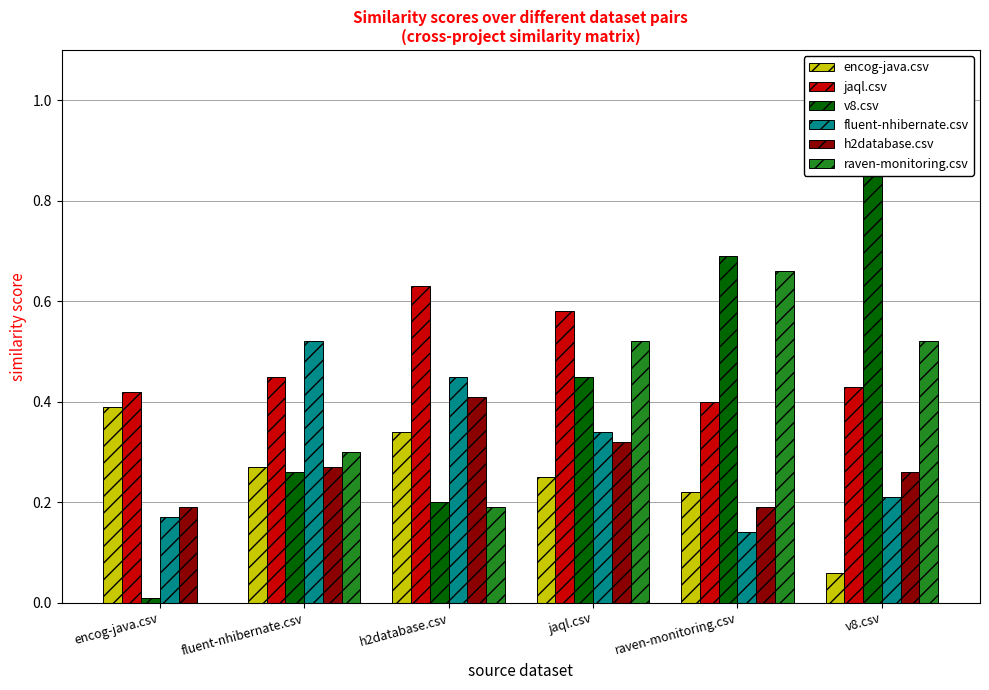

Which category has the highest value in the raven-monitoring.csv series?

raven-monitoring.csv